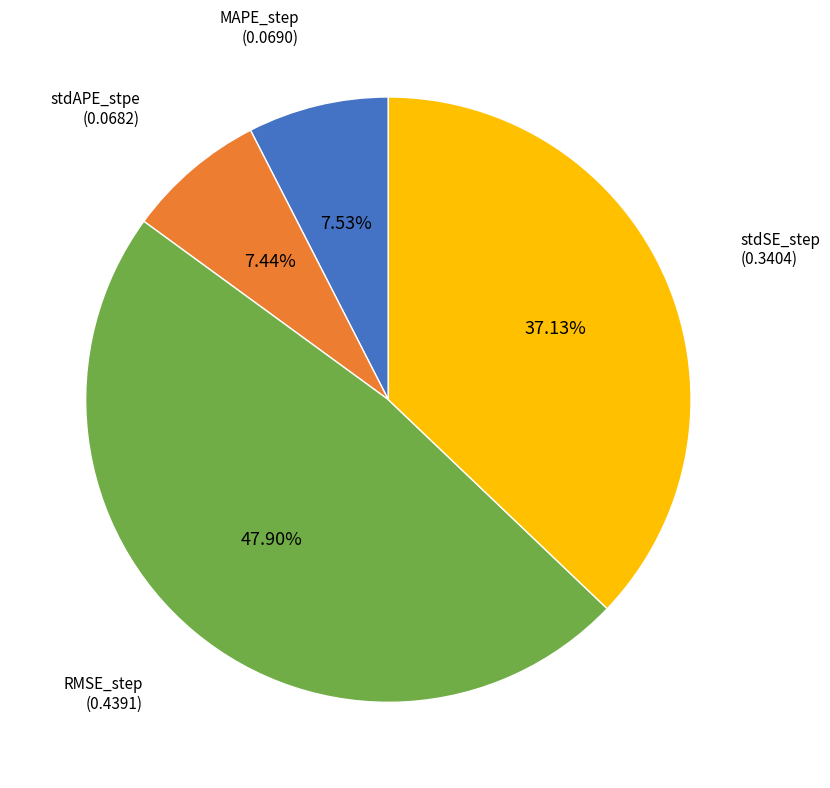

Does any single category account for the majority?

No